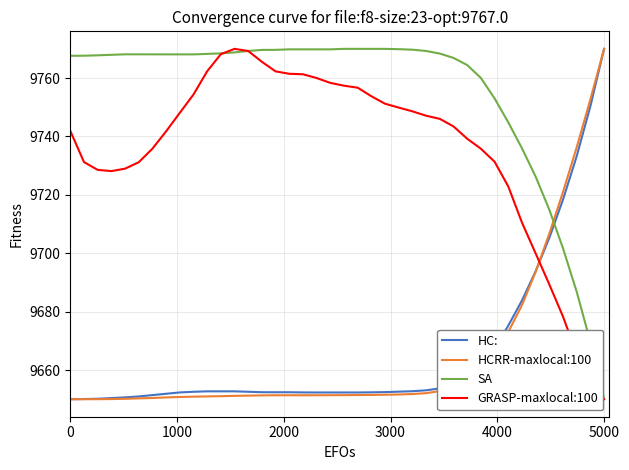

True or false: SA and HC: intersect in this chart.

True